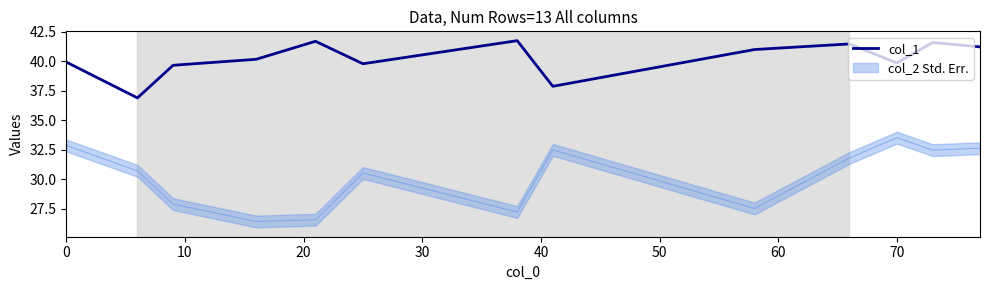

What is the highest value of the col_1 series?

41.7